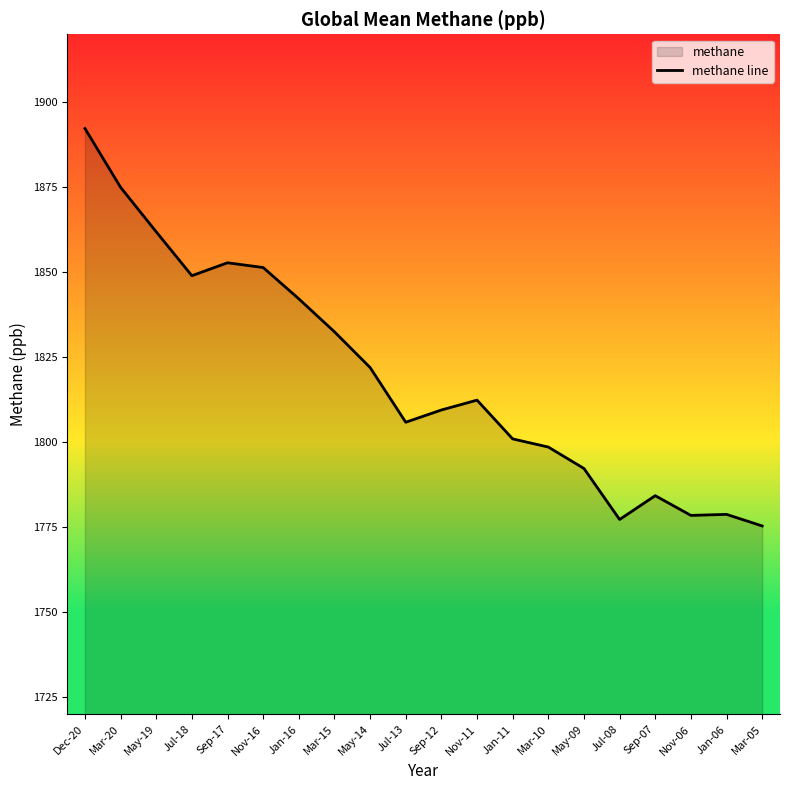

Does the chart display data point markers on the line(s)?

No